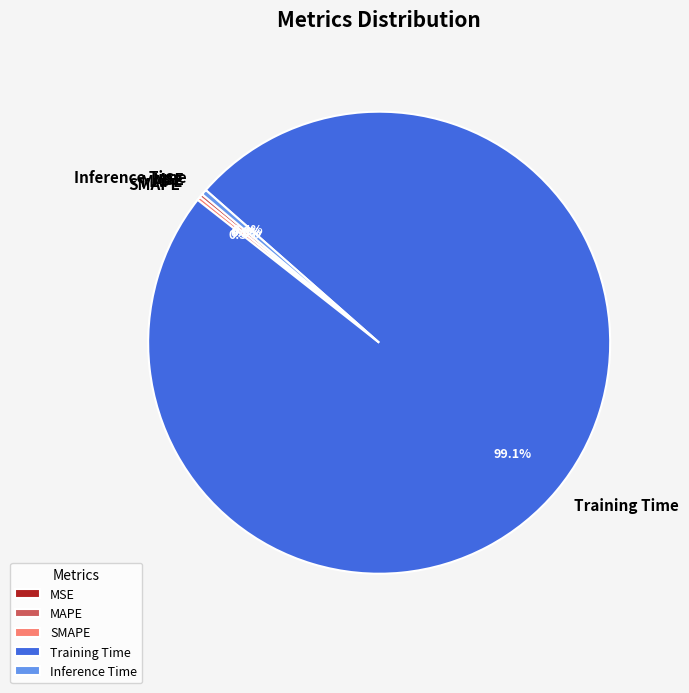

How much of the chart is everything except Inference Time?

99.6%